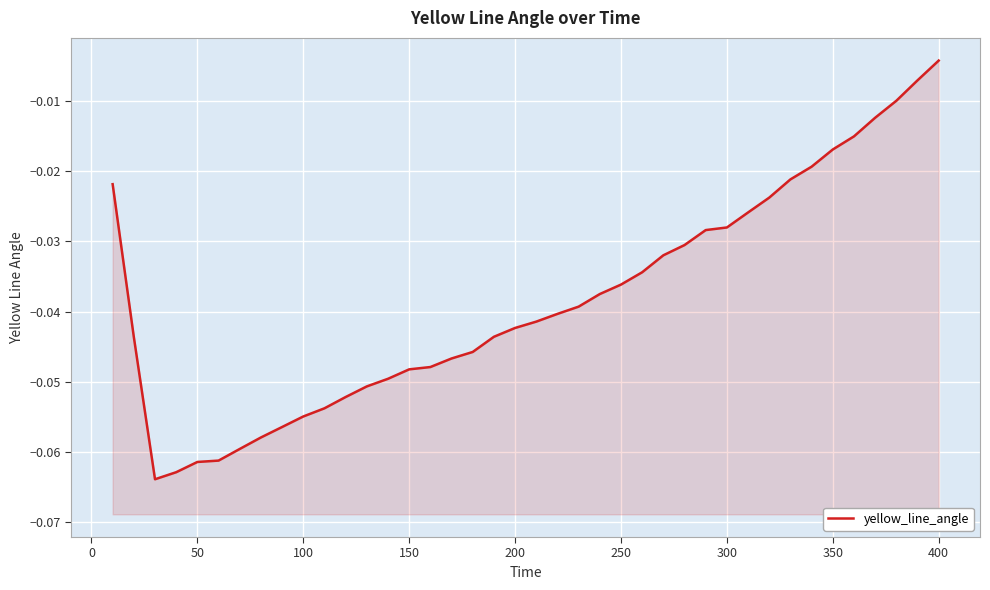

Count the number of data series in this chart.

1